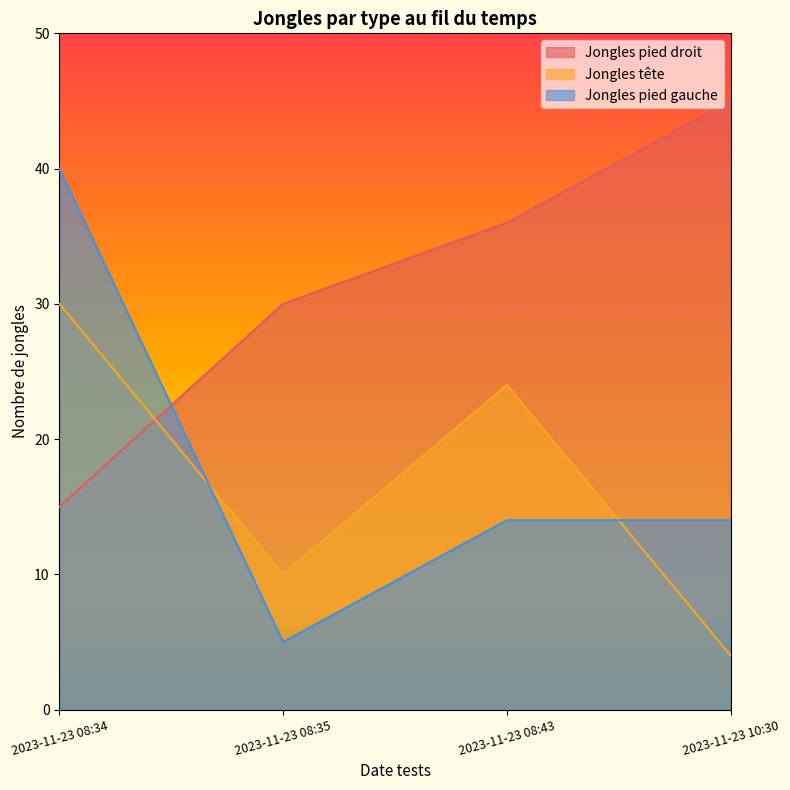

Which has a higher value, 2023-11-23 10:30 or 2023-11-23 08:43?

2023-11-23 10:30